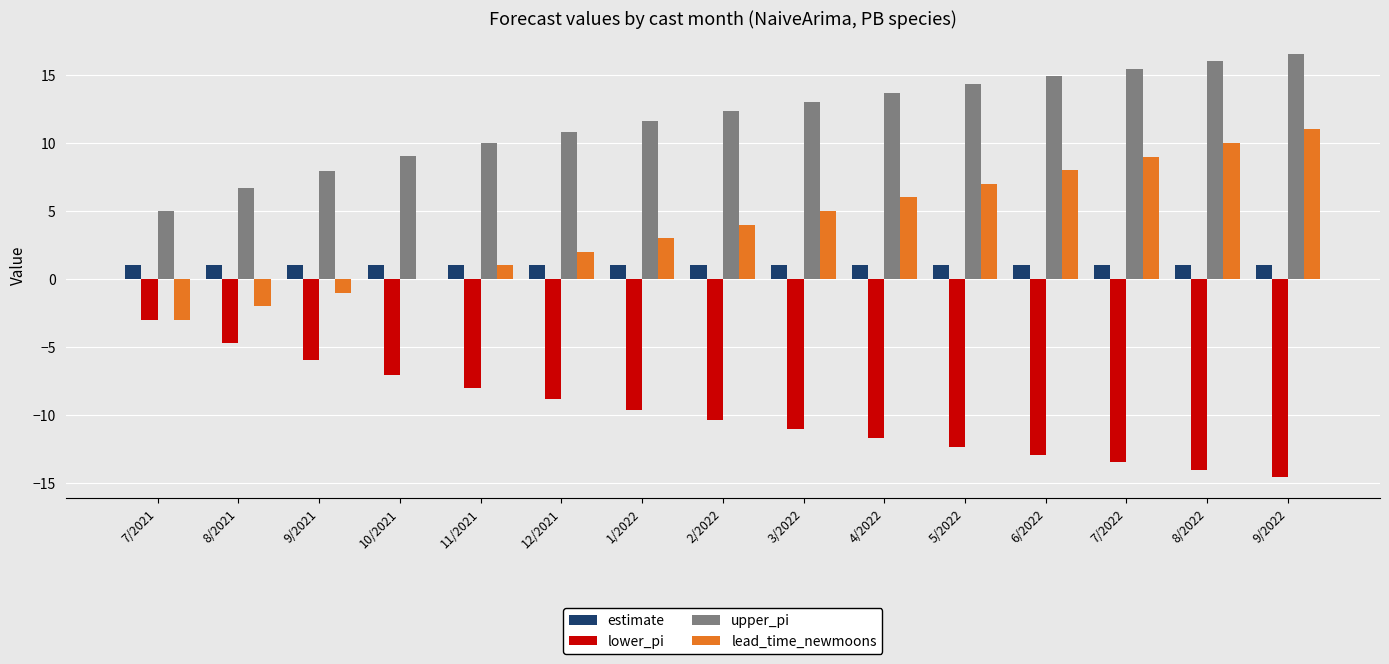

What is the spread (max minus min) of values at 9/2022?

31.1